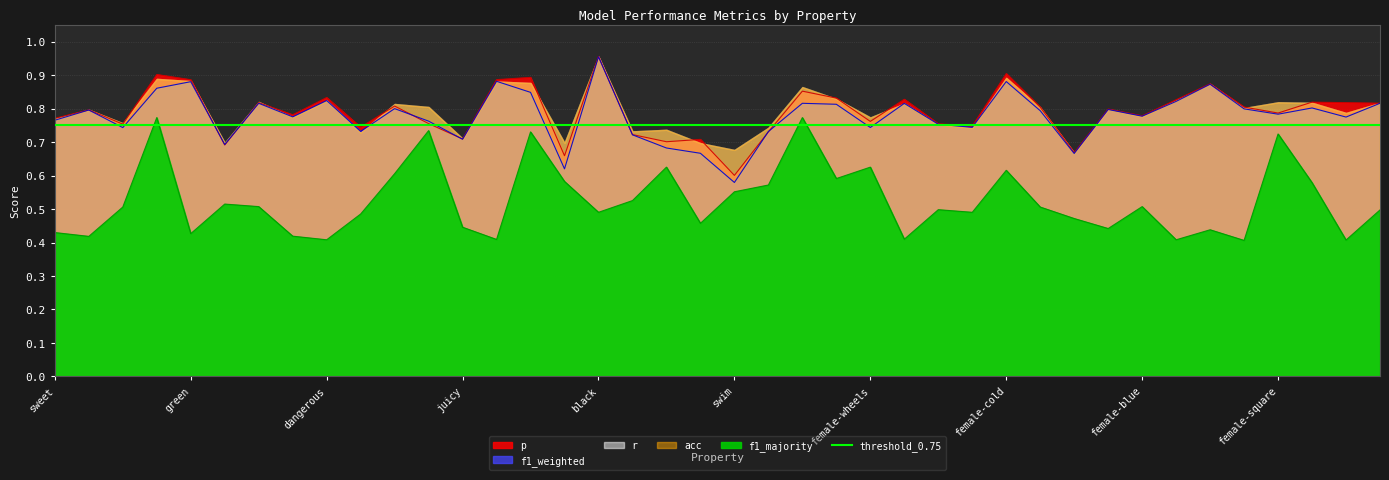

What is the label of the 28th point from the left?

female-black